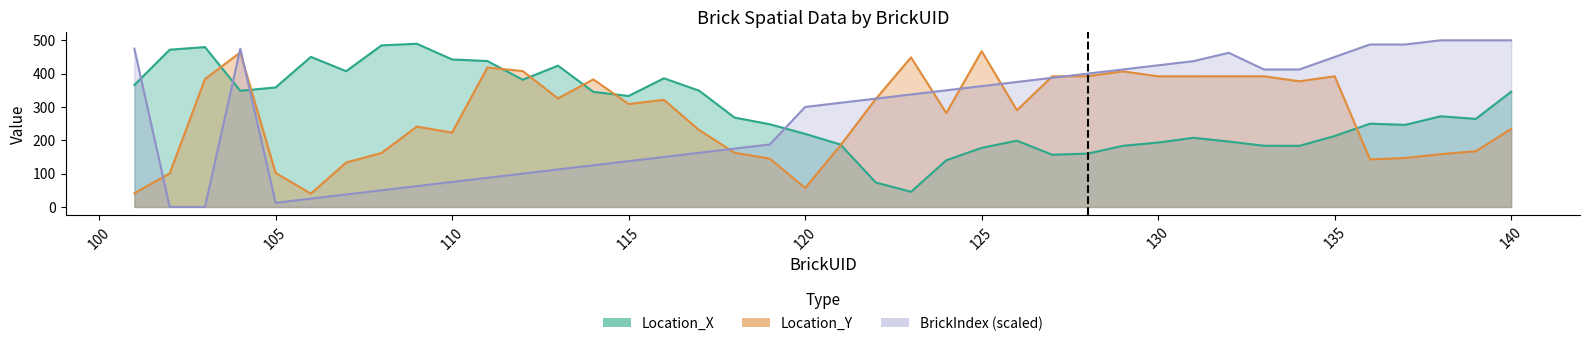

Between 109 and 132, which is larger?

109